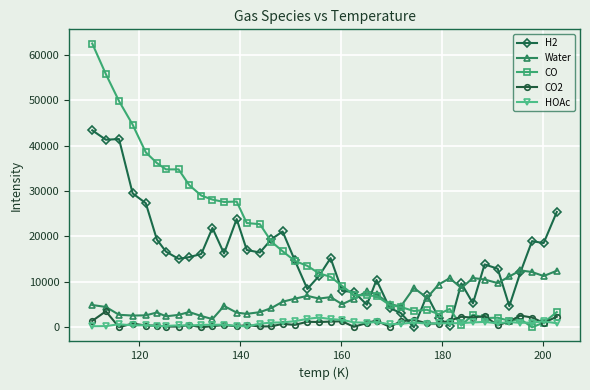

What is the maximum value shown in the chart?

62513.1